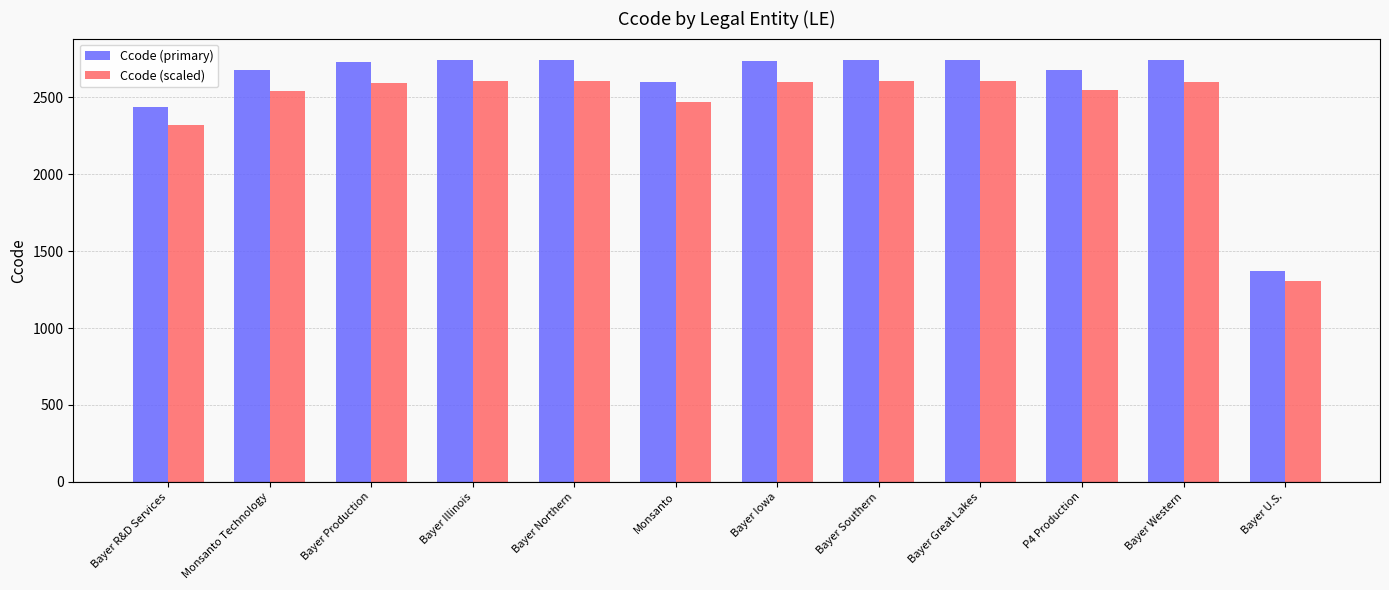

What is the spread (max minus min) of values at P4 Production?

135